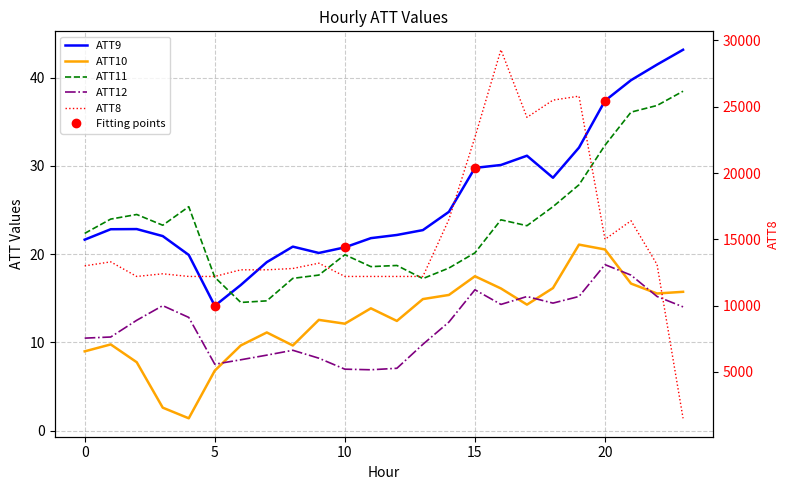

How many values in the ATT8 series are below 13000?

12